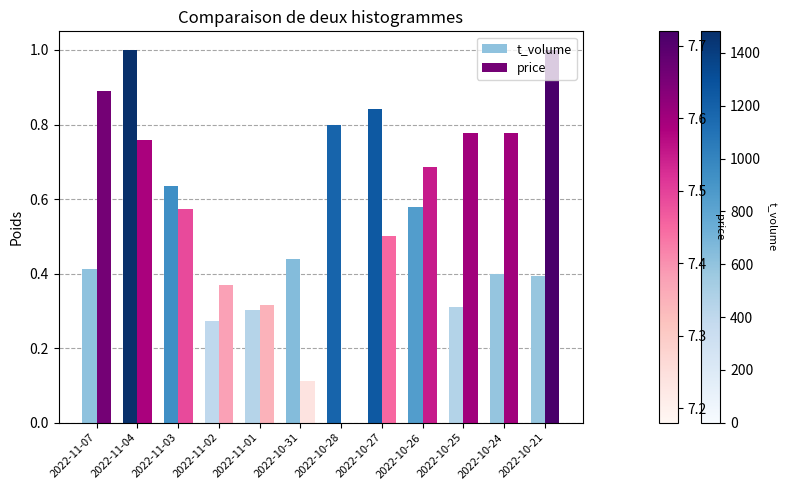

Between 2022-10-31 and 2022-10-28, which series saw the biggest shift?

t_volume